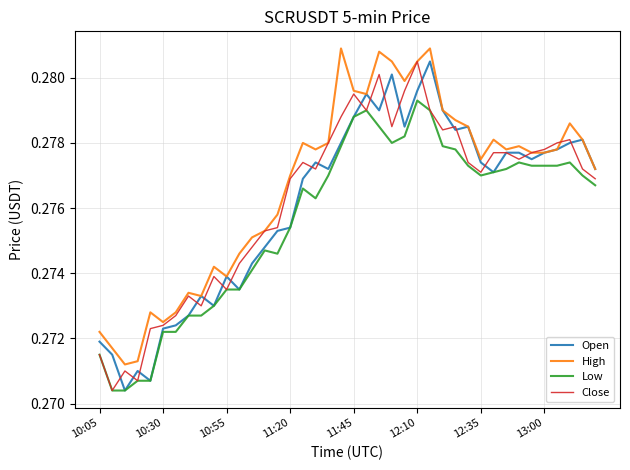

Which series has the largest total across all categories?

High